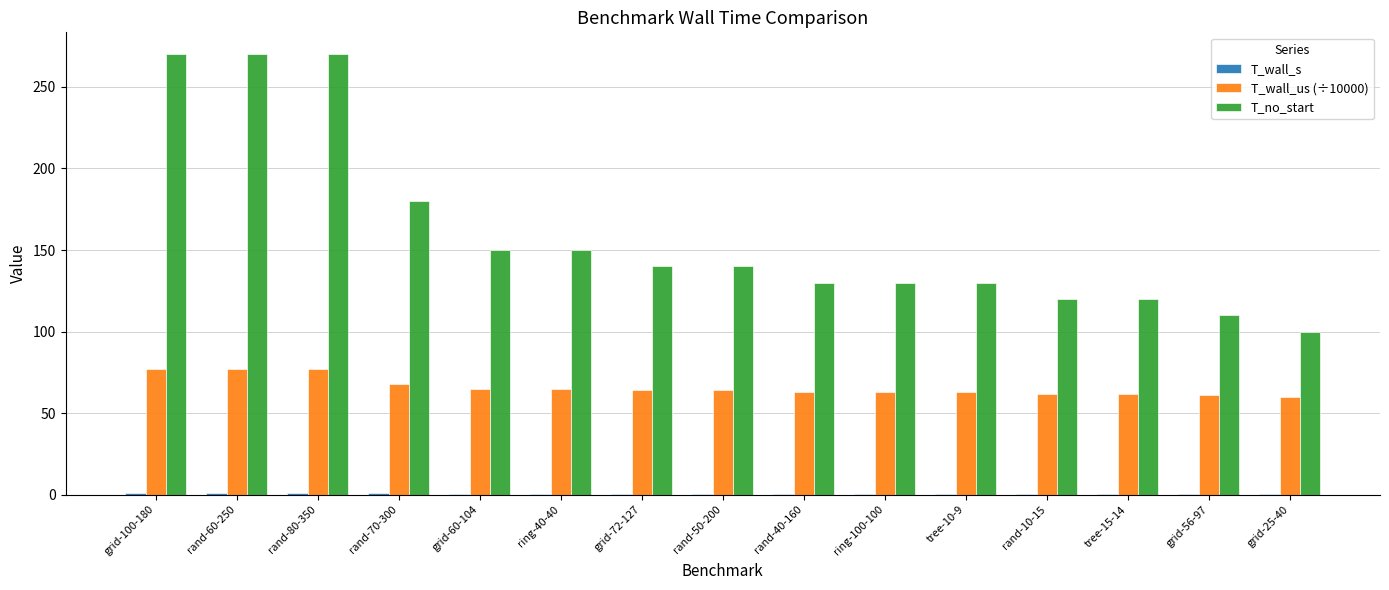

Which series has the largest total across all categories?

T_no_start